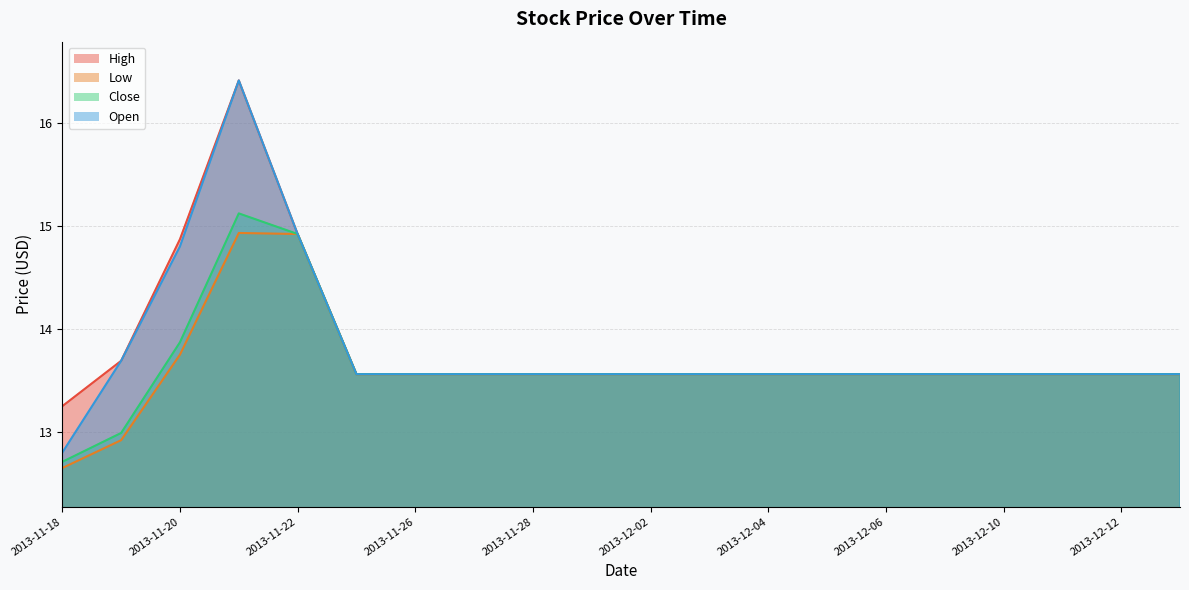

How many lines are shown in the chart?

4